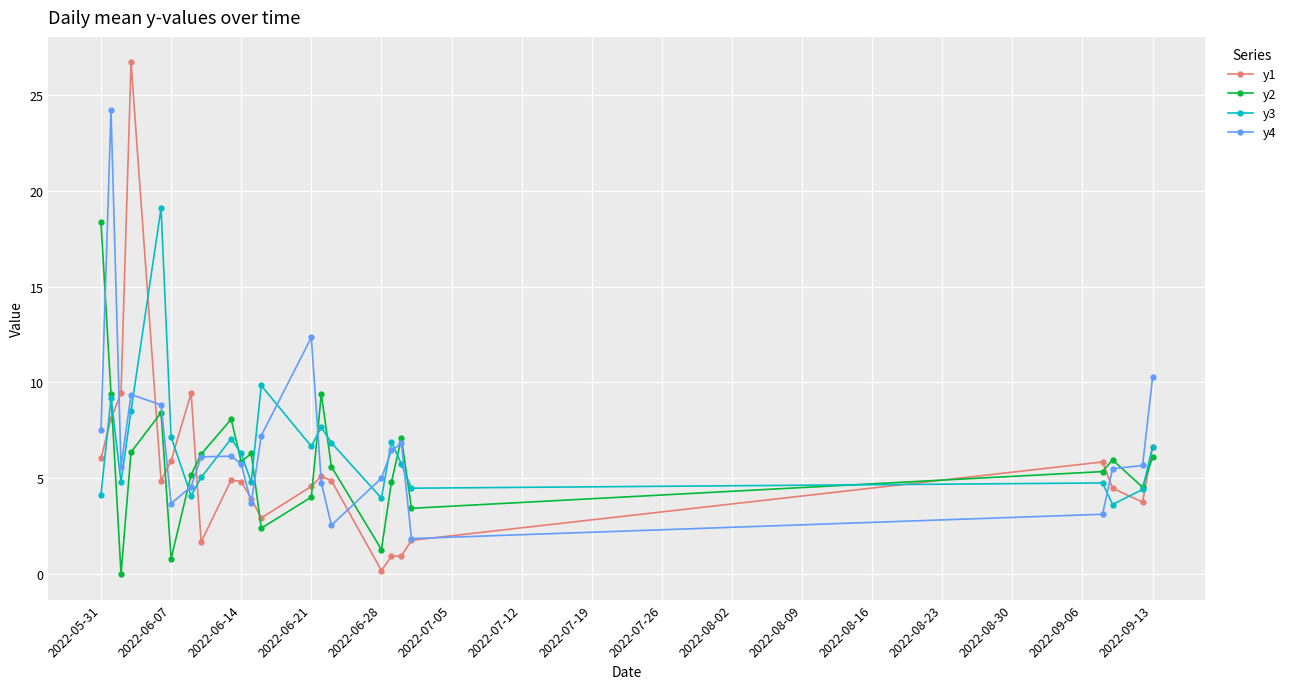

Which series has the largest range (max minus min)?

y1